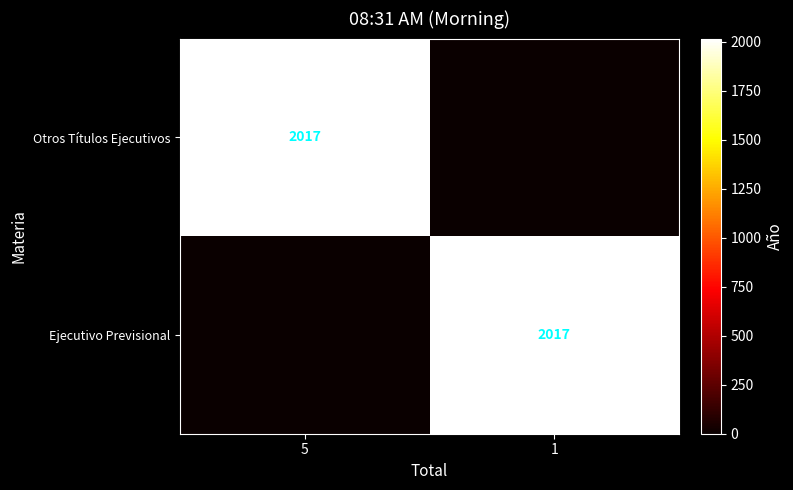

At how many categories does at least one series exceed 935?

2